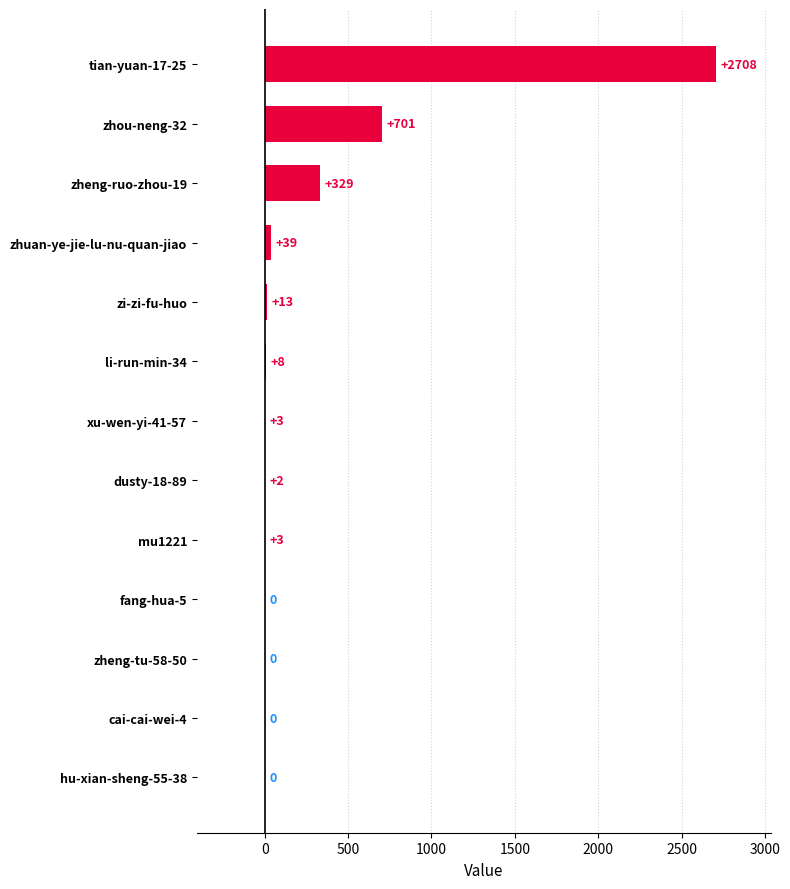

How many series are shown in this chart?

1